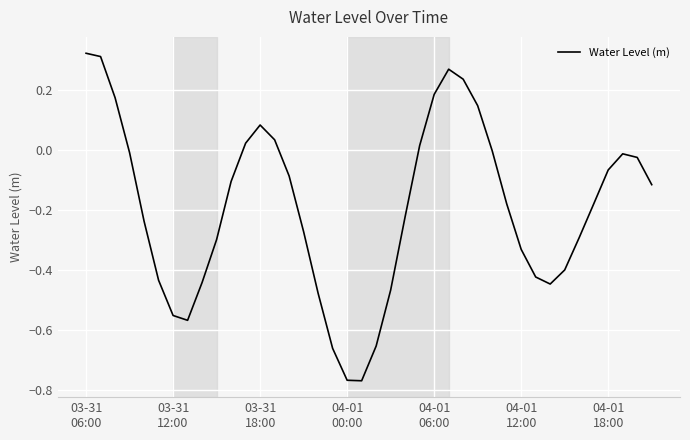

What is the difference between the maximum and minimum values?

1.1